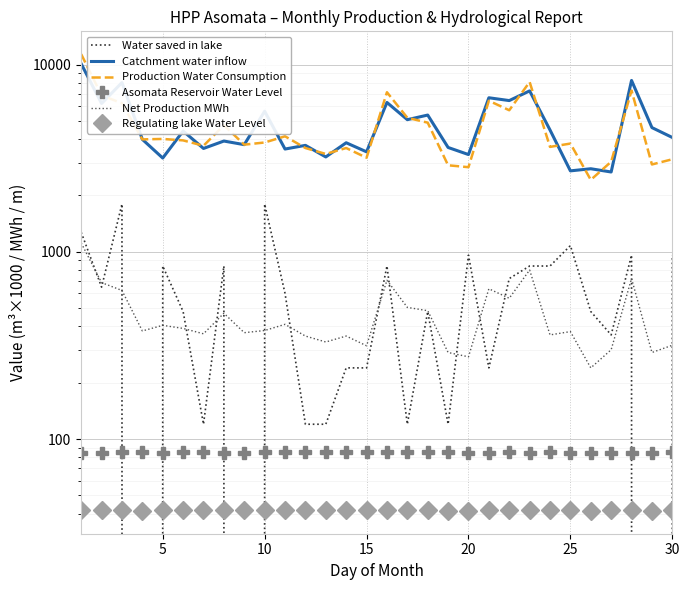

Is it true that Production Water Consumption equals 6286.7 at 25?

False